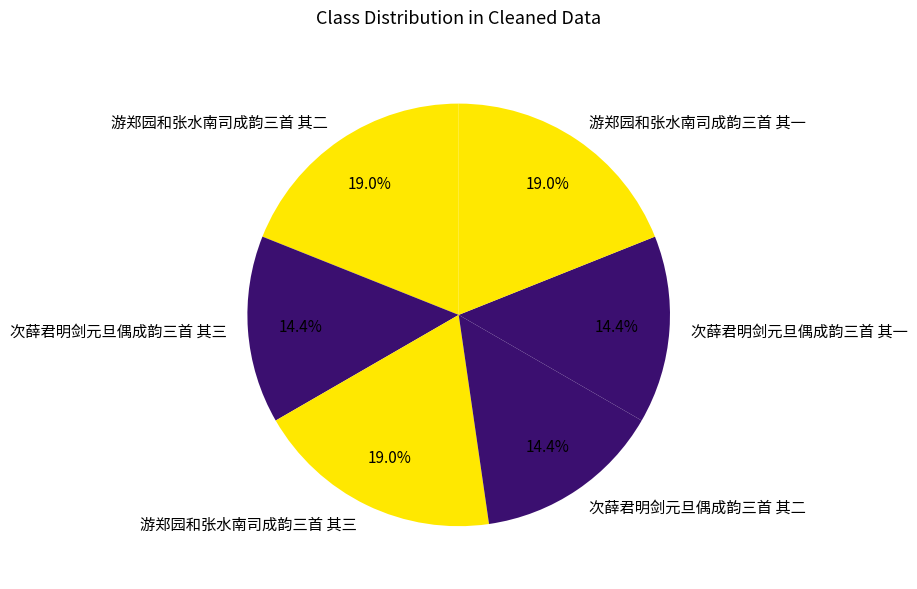

Is it true that 次薛君明剑元旦偶成韵三首 其三 is 24% of the pie?

False